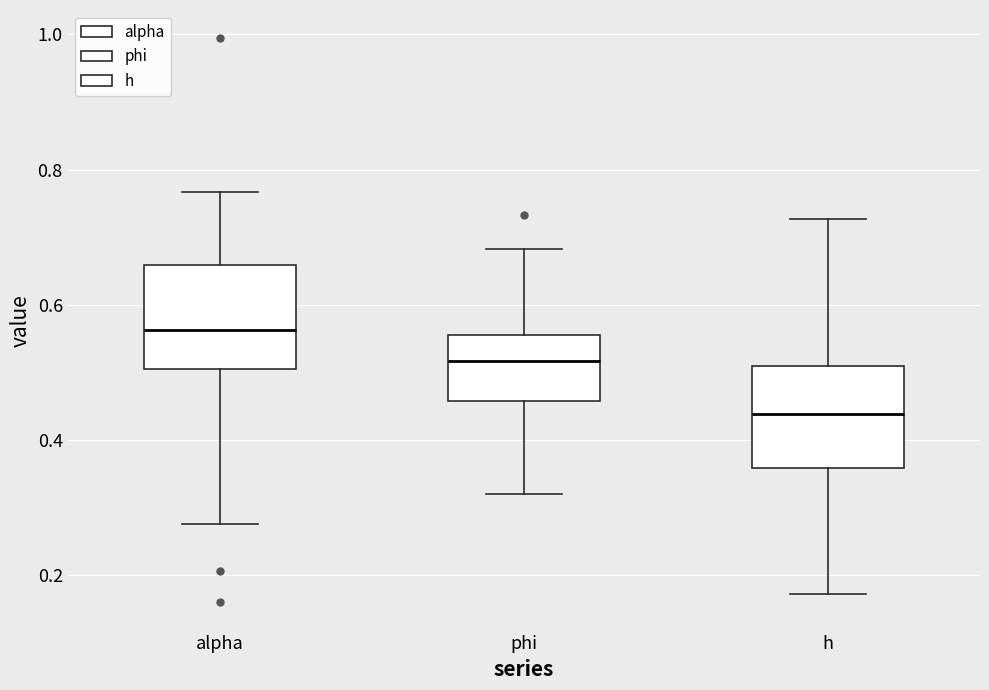

Reading left to right, read every box against the y-axis: the position of its median line, the range the box covers, and the ends of its whiskers. The values are not printed on the chart, so give them approximately, as read against the axis.

alpha: median 0.56, box 0.50 to 0.66, whiskers 0.28 to 0.76
phi: median 0.52, box 0.46 to 0.56, whiskers 0.32 to 0.68
h: median 0.44, box 0.36 to 0.50, whiskers 0.18 to 0.72